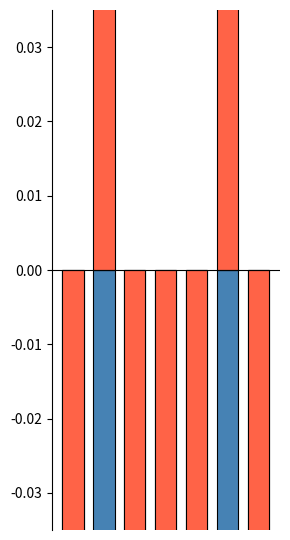

How many groups of bars are there?

7